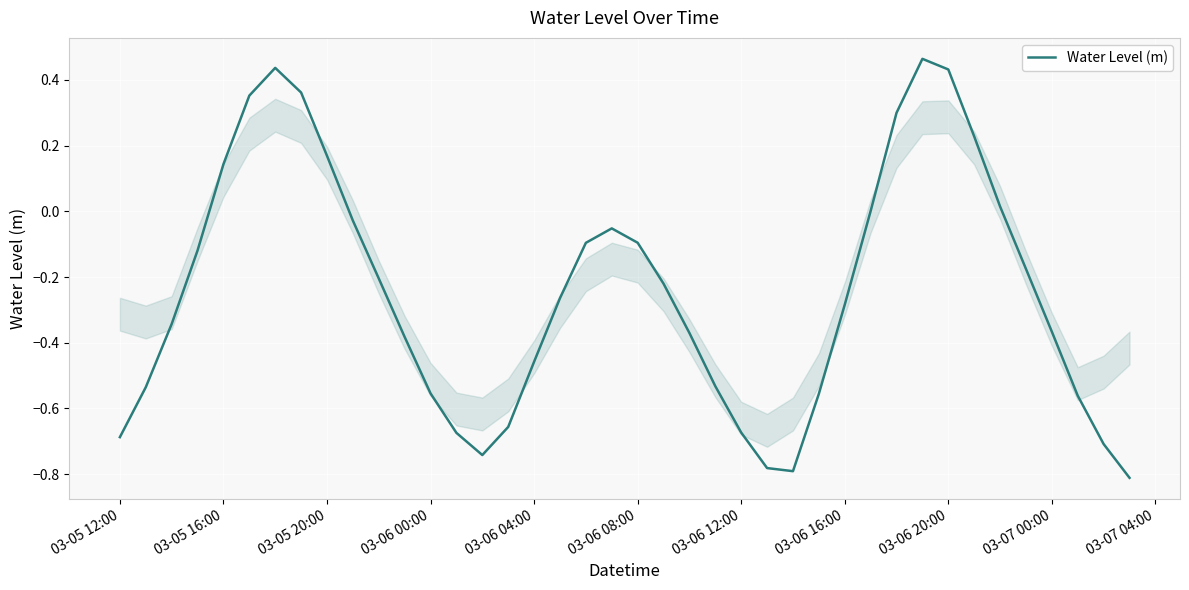

What is the difference between the maximum and minimum values?

1.3